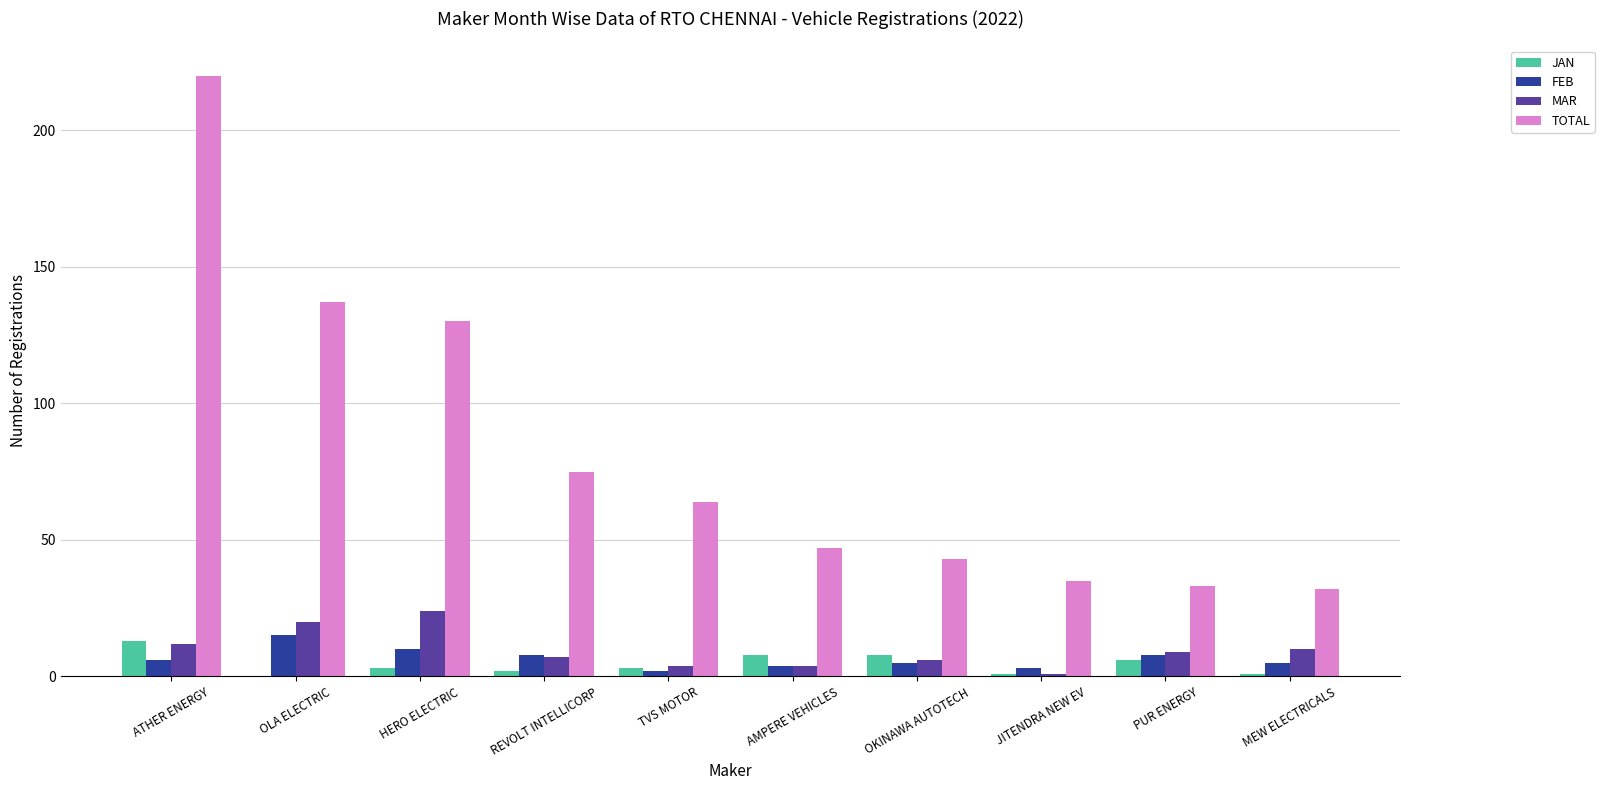

True or false: FEB has a value of 2 at TVS MOTOR.

True